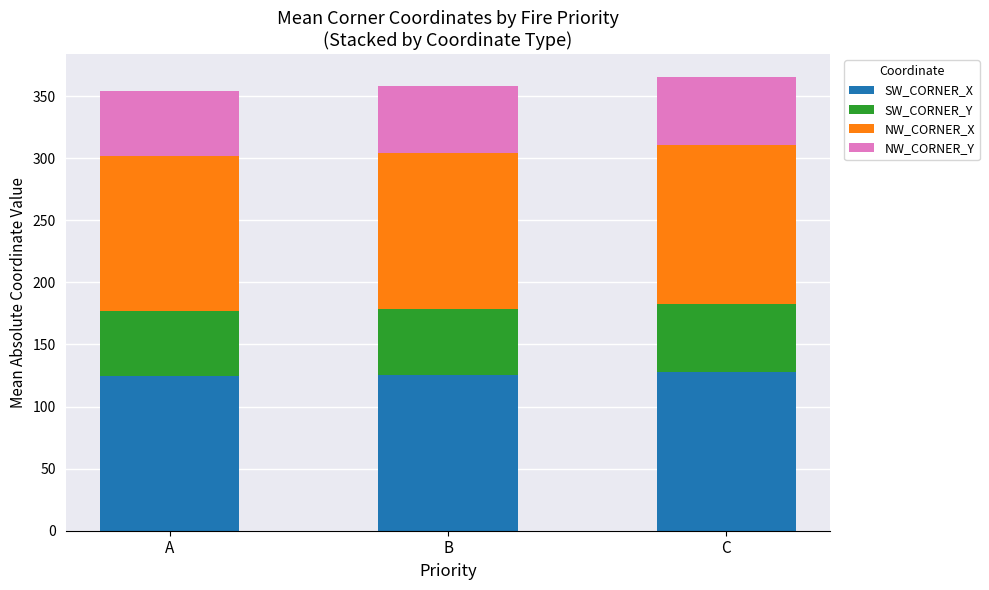

What is the maximum value for SW_CORNER_X?

127.5